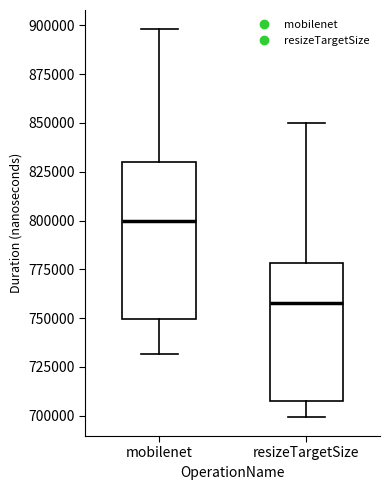

Which box's median line is the highest?

mobilenet